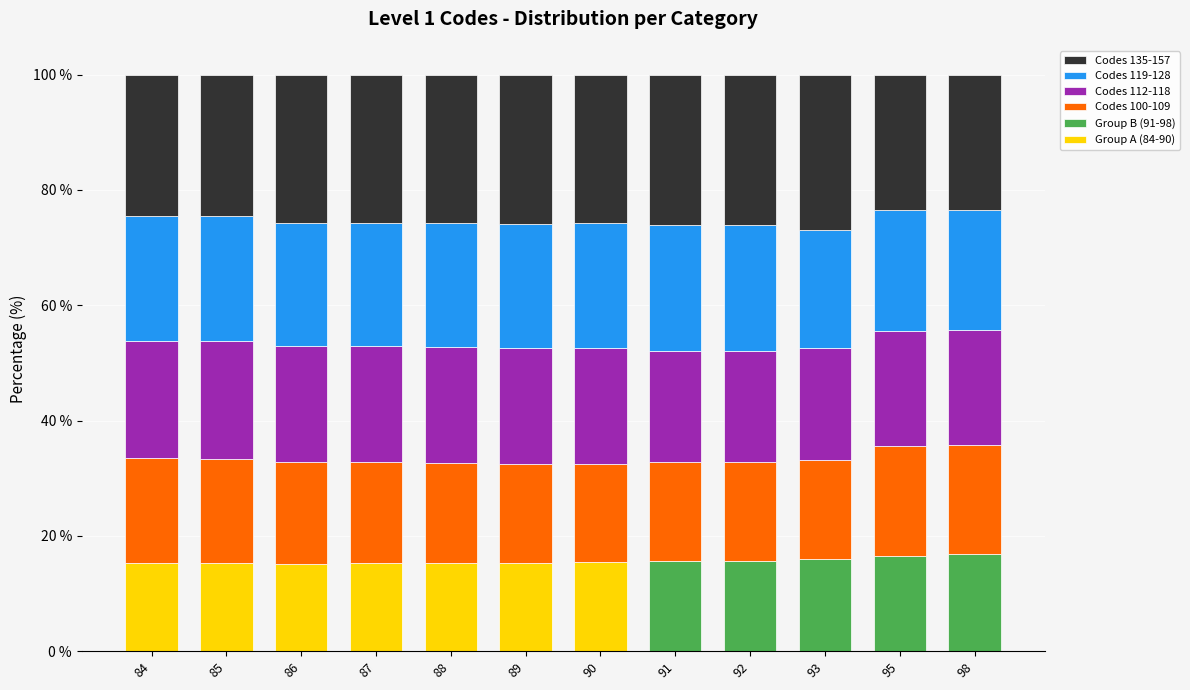

What is the maximum value for Group A (84-90)?

15.4